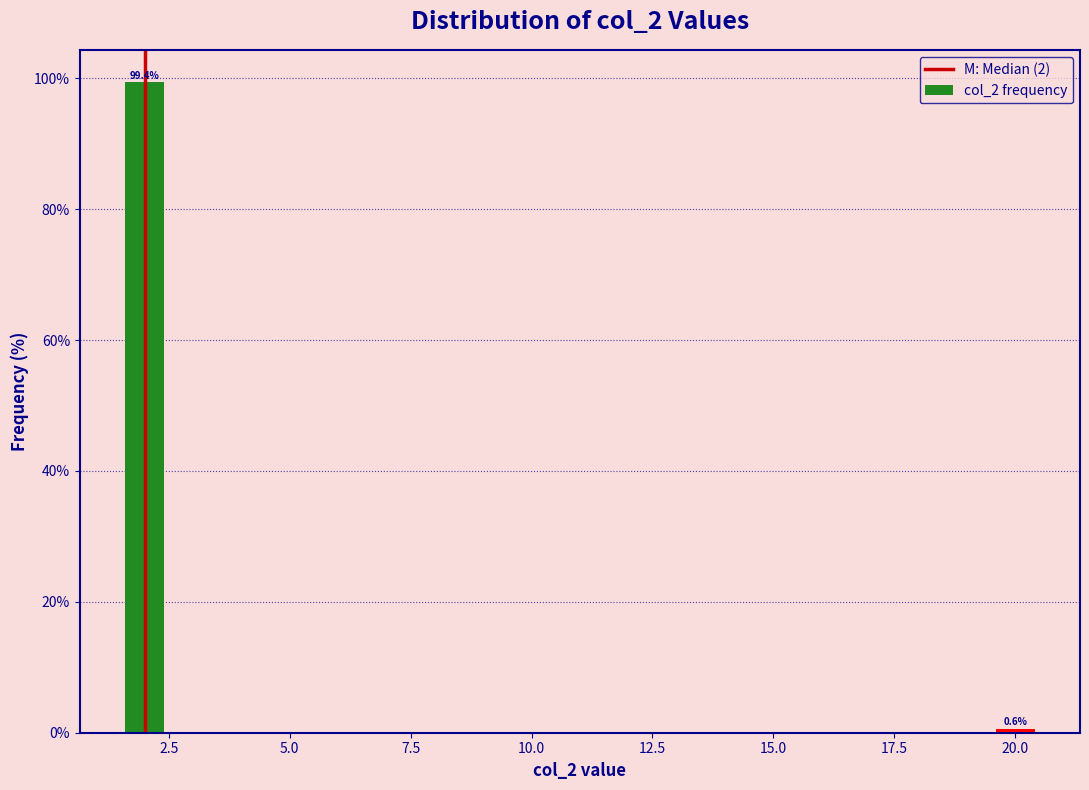

Reading left to right, what are all the values shown in this chart?

2.5=99.4	20.0=0.6